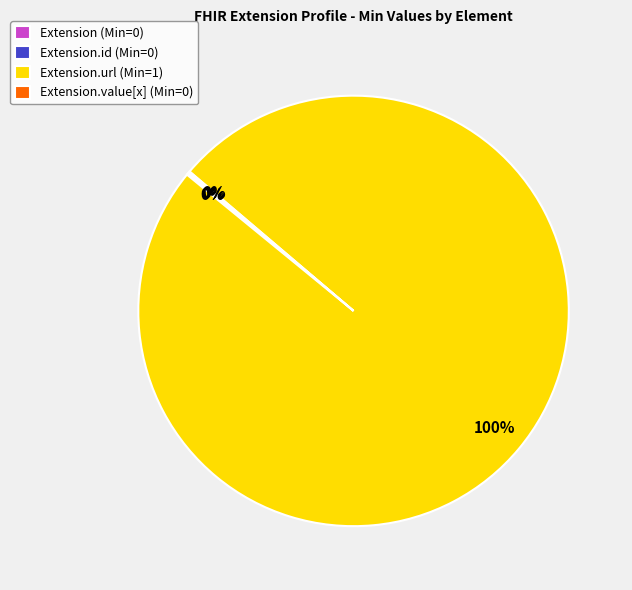

To the nearest percent, what is the difference between the largest and smallest slice percentages?

100%